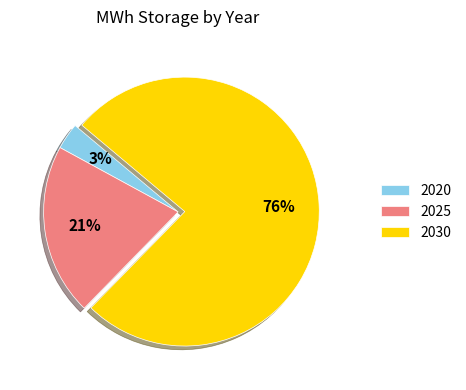

Combined, do 2030 and 2020 account for over 50%?

Yes